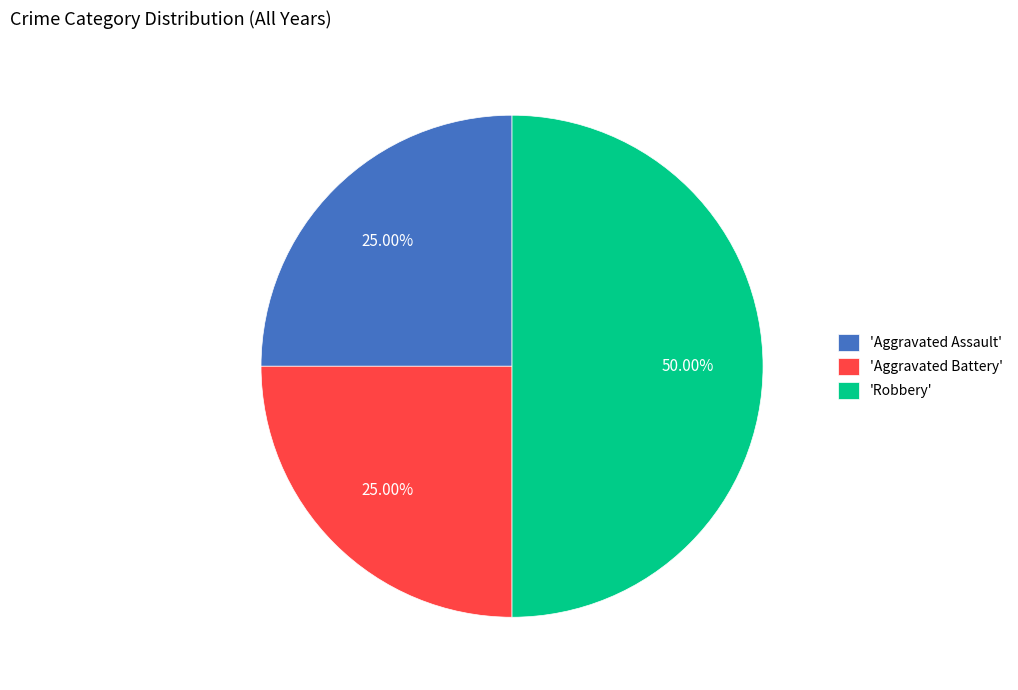

Which category has the biggest portion of the pie?

'Robbery'